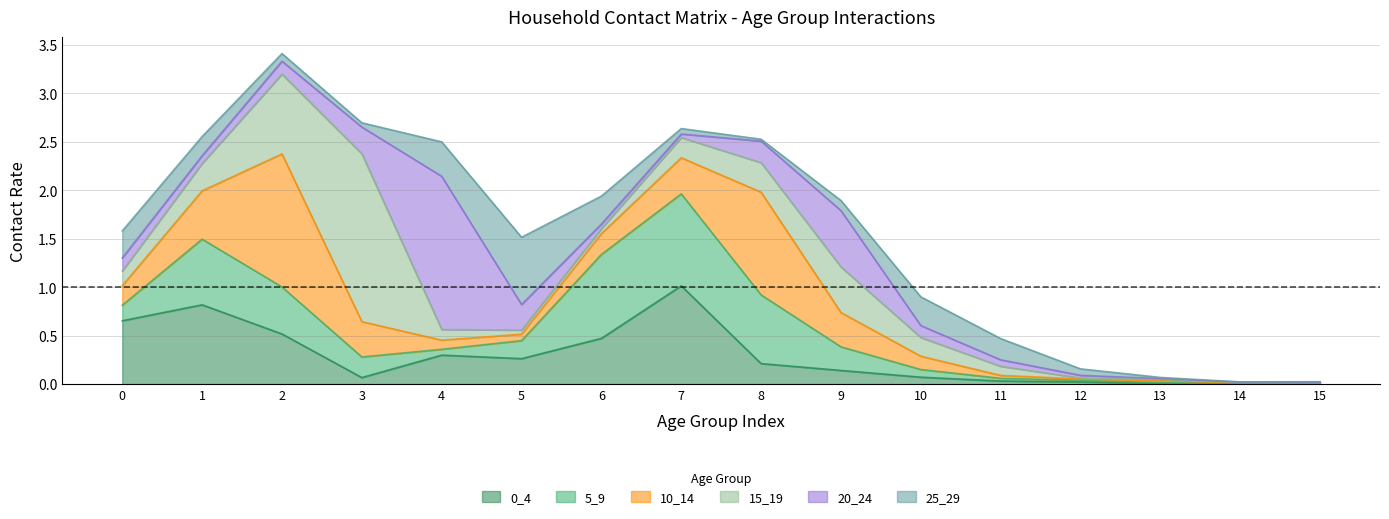

True or false: 25_29 has a value of 0.1 at 4.

False